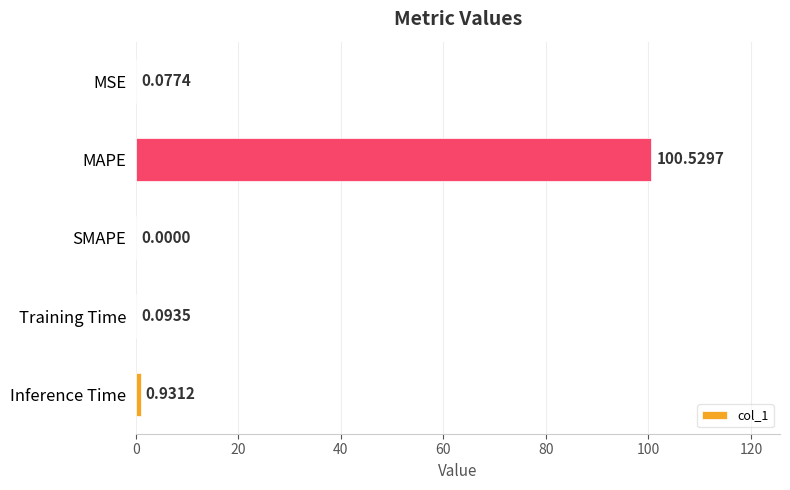

Count the number of data series in this chart.

1